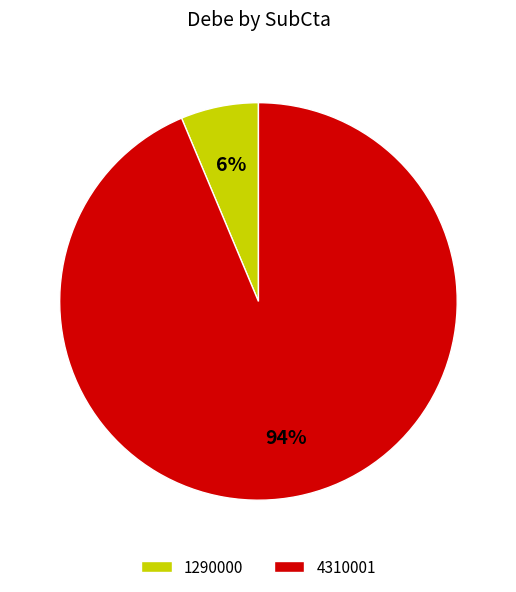

Which slice represents more than half of the pie?

4310001